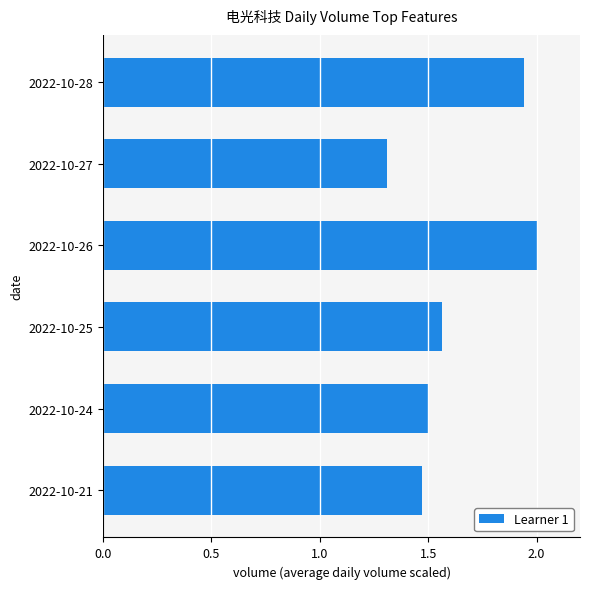

Is it true that the value at 2022-10-28 is 0.6?

False